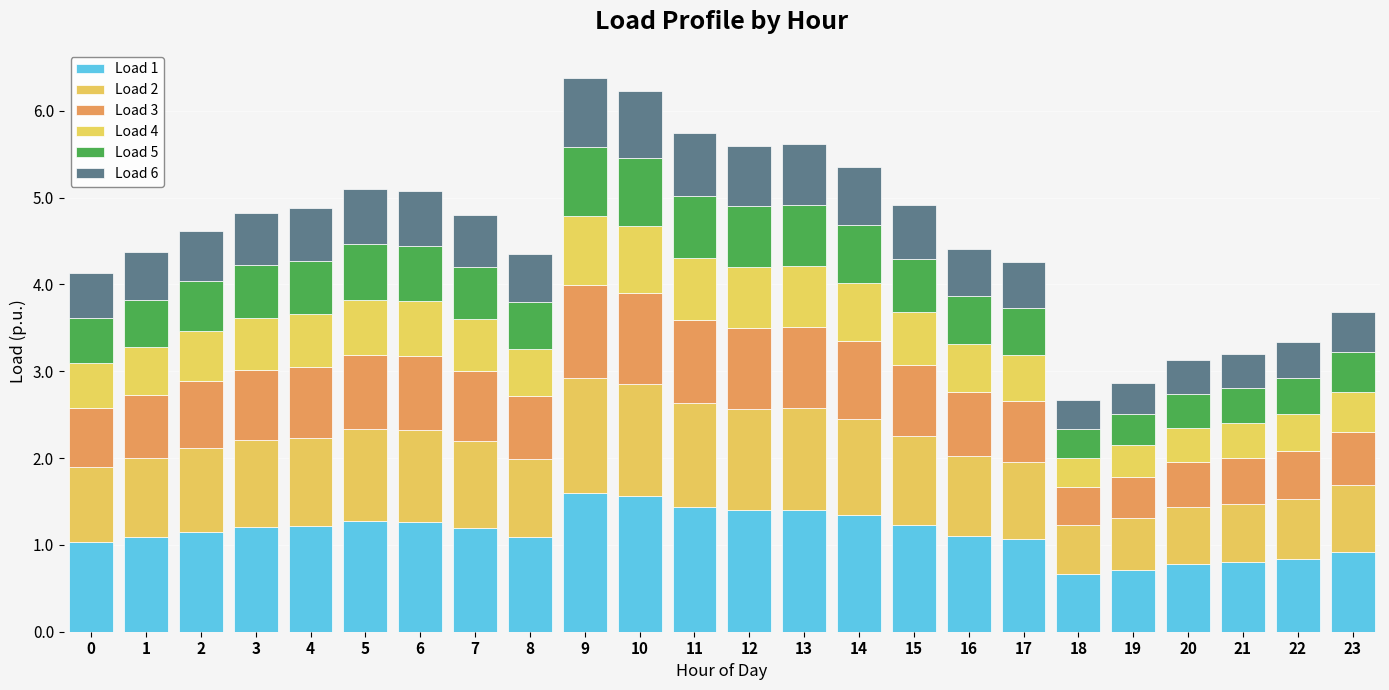

How many categories are shown in the chart?

24